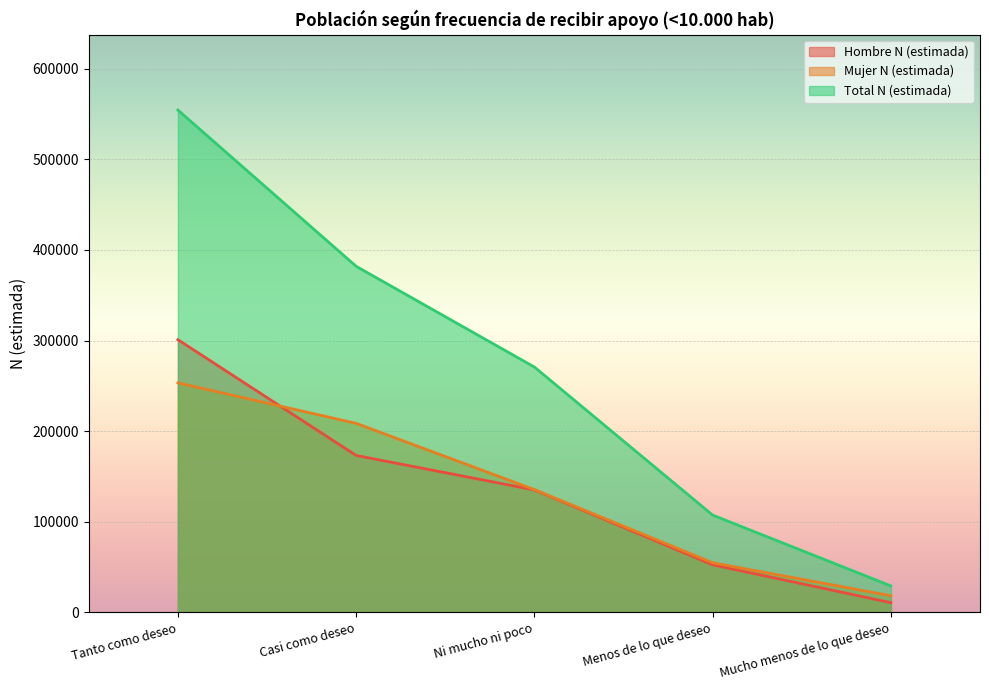

Count the Hombre N (estimada) values in the range 52570 to 173224.

3